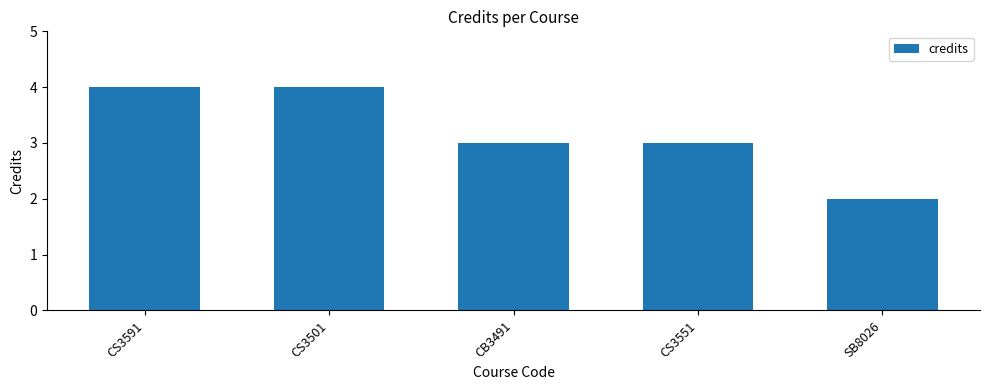

What position from the right is CS3501?

4